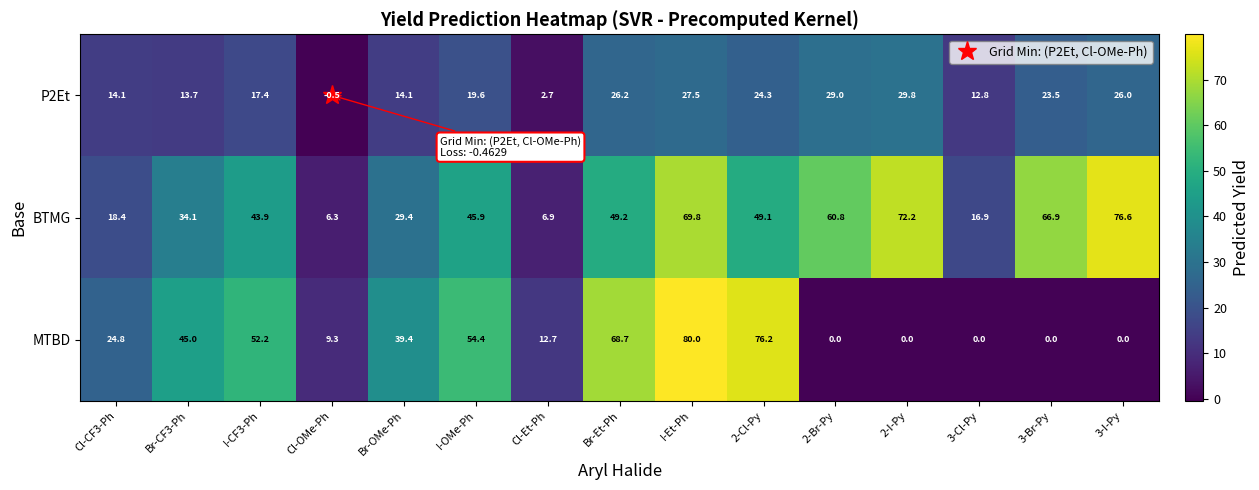

How many data points in MTBD are above 24?

8